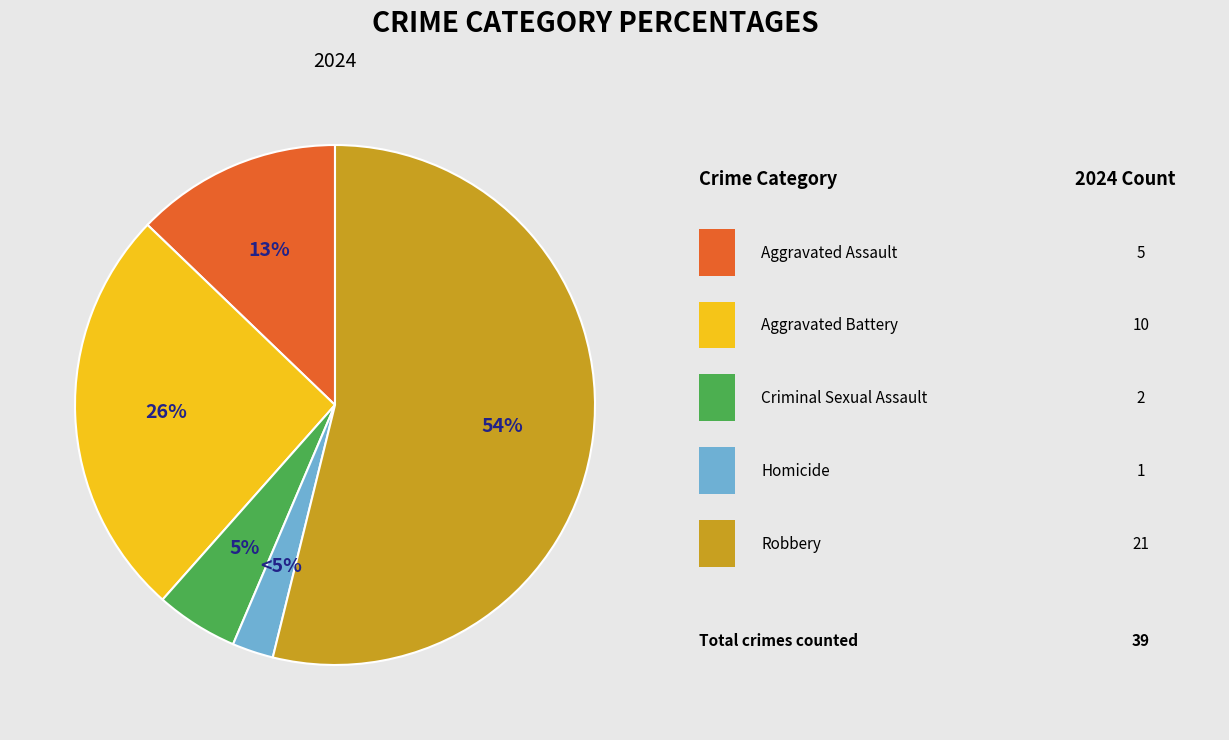

Which slice is the smallest?

Homicide